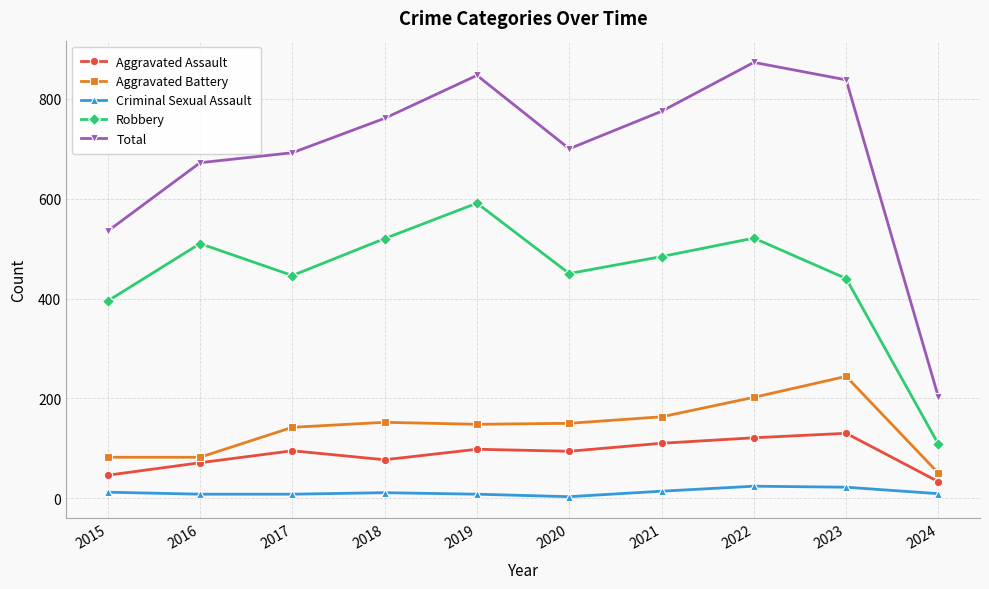

How many lines are shown in the chart?

5